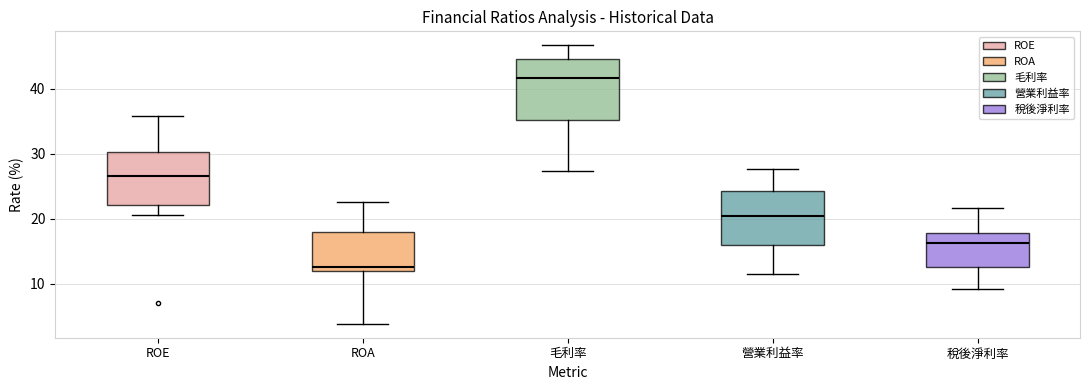

Reading left to right, transcribe this box plot: for each box, give where its median line is, the range the box spans, and where its two whiskers end, as read against the y-axis. The values are not printed on the chart, so give them approximately, as read against the axis.

ROE: median 27, box 22 to 30, whiskers 21 to 36
ROA: median 13, box 12 to 18, whiskers 4 to 23
毛利率: median 42, box 35 to 45, whiskers 27 to 47
營業利益率: median 20, box 16 to 24, whiskers 12 to 28
稅後淨利率: median 16, box 12 to 18, whiskers 9 to 22